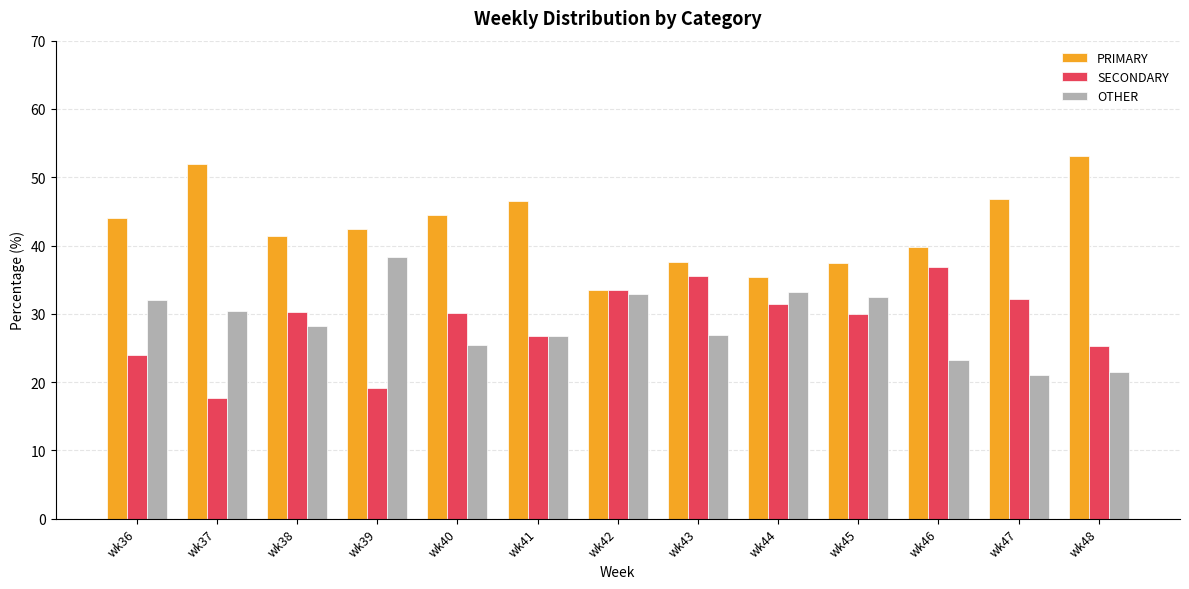

Is it true that SECONDARY equals 7.8 at wk41?

False